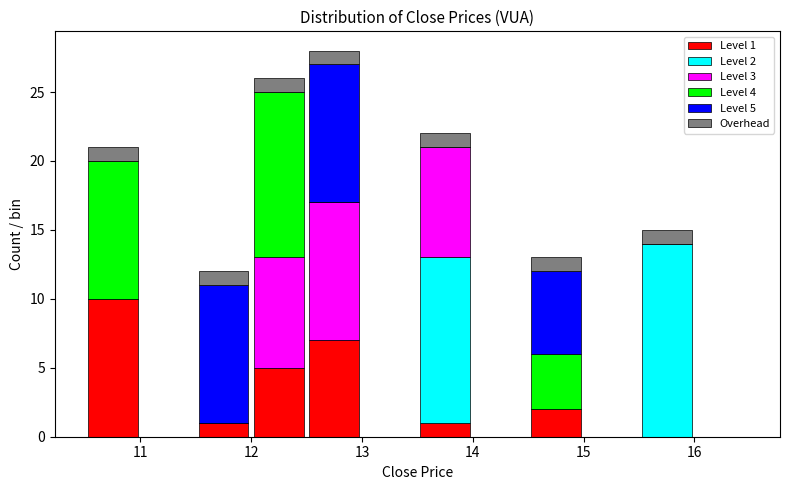

Which range on the x-axis has the tallest stacked bar (by total height)?

12.5 to 13.0